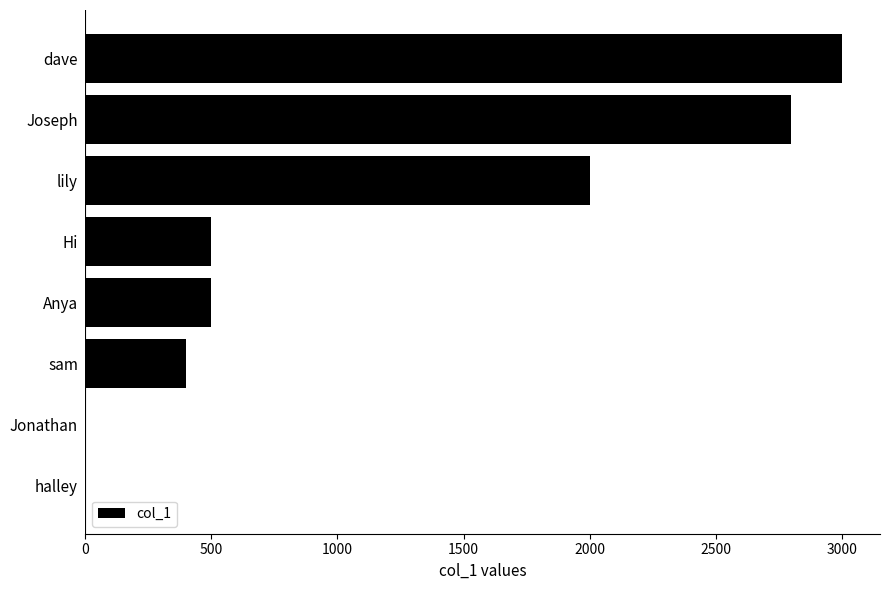

What is the ratio of the value at lily to the value at Hi?

4.0